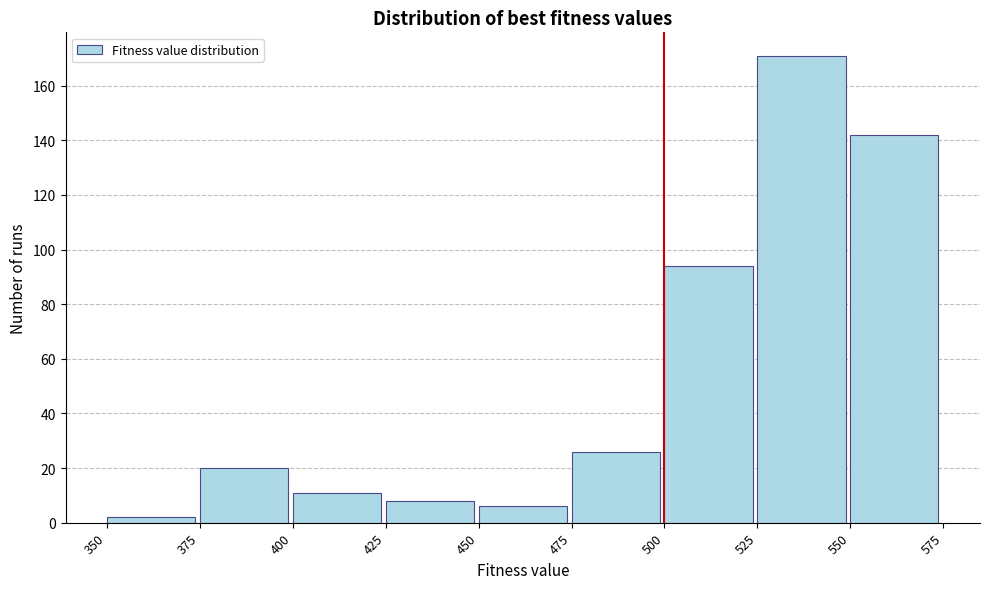

How tall is the bar that spans 450 to 475 on the x-axis? The values are not printed on the chart, so give them approximately, as read against the axis.

6